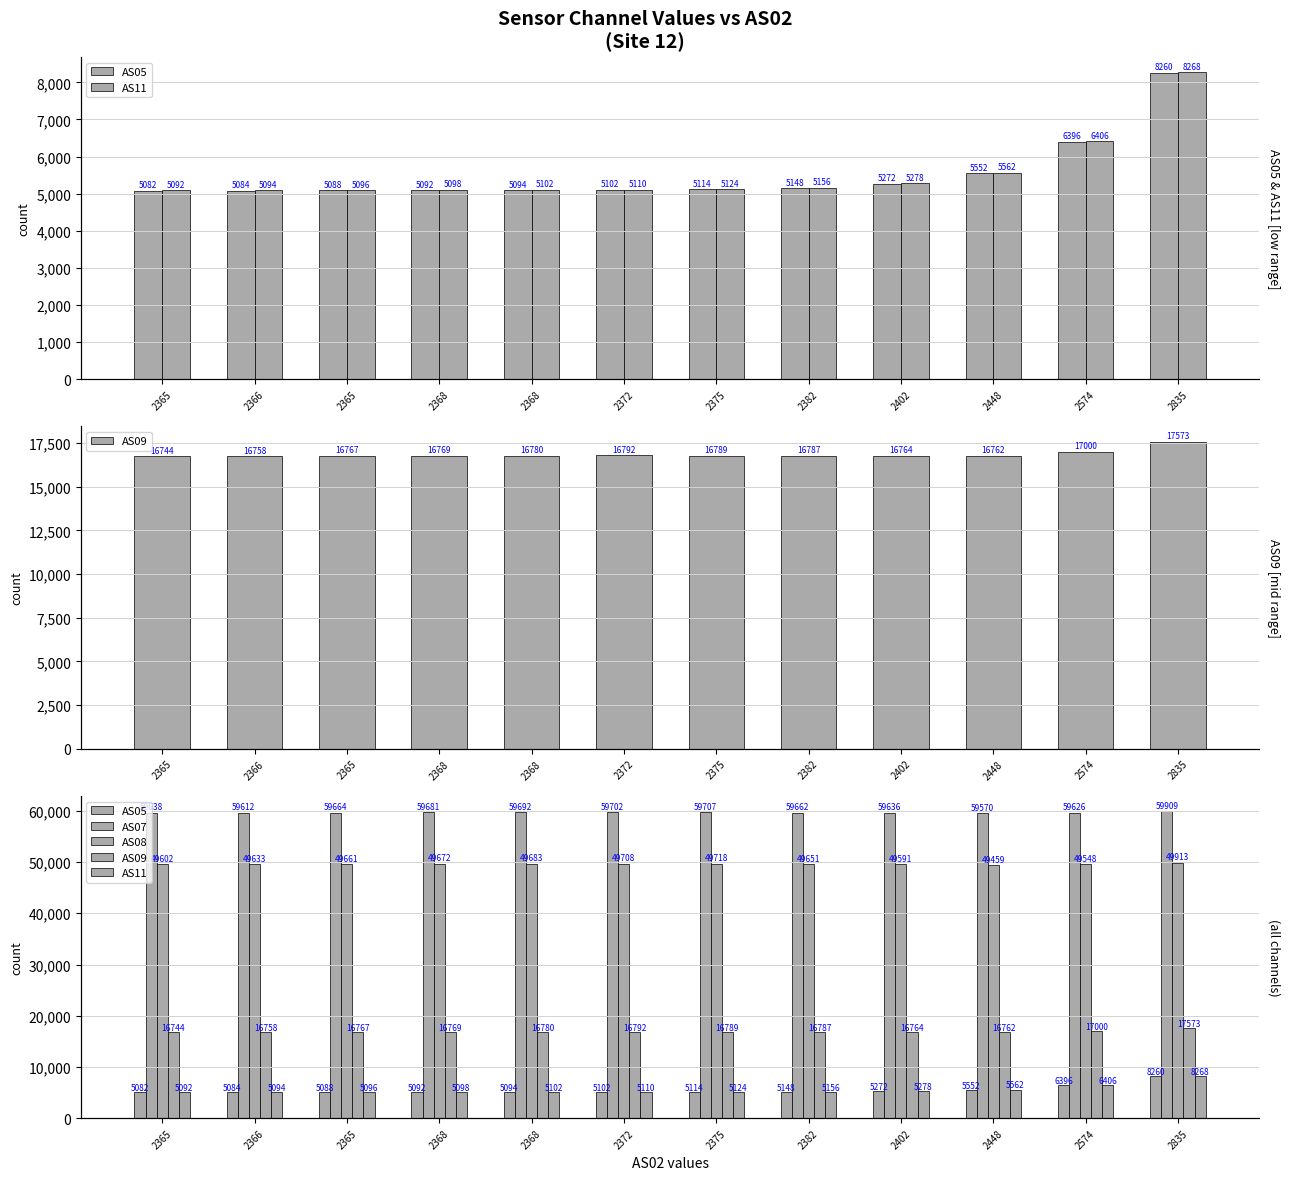

What is the greatest value displayed?

59909